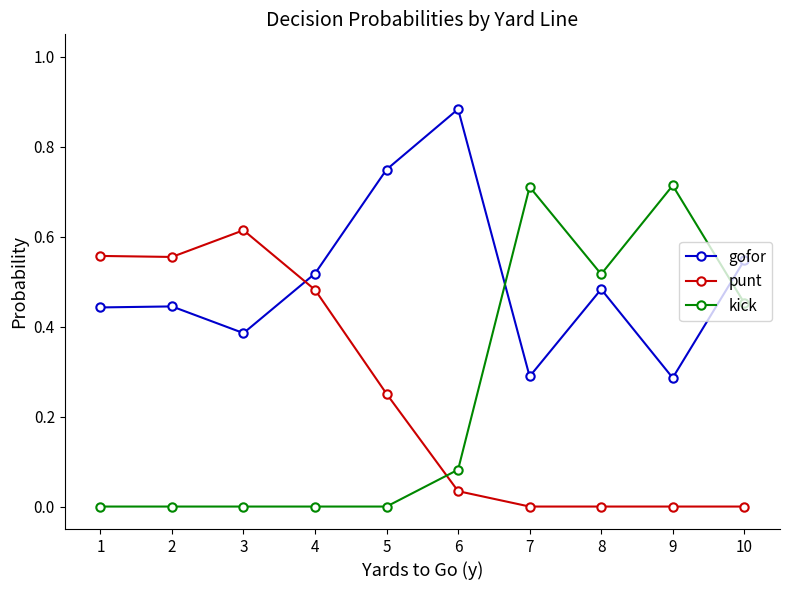

Is it true that gofor equals 0.3 at 9?

True